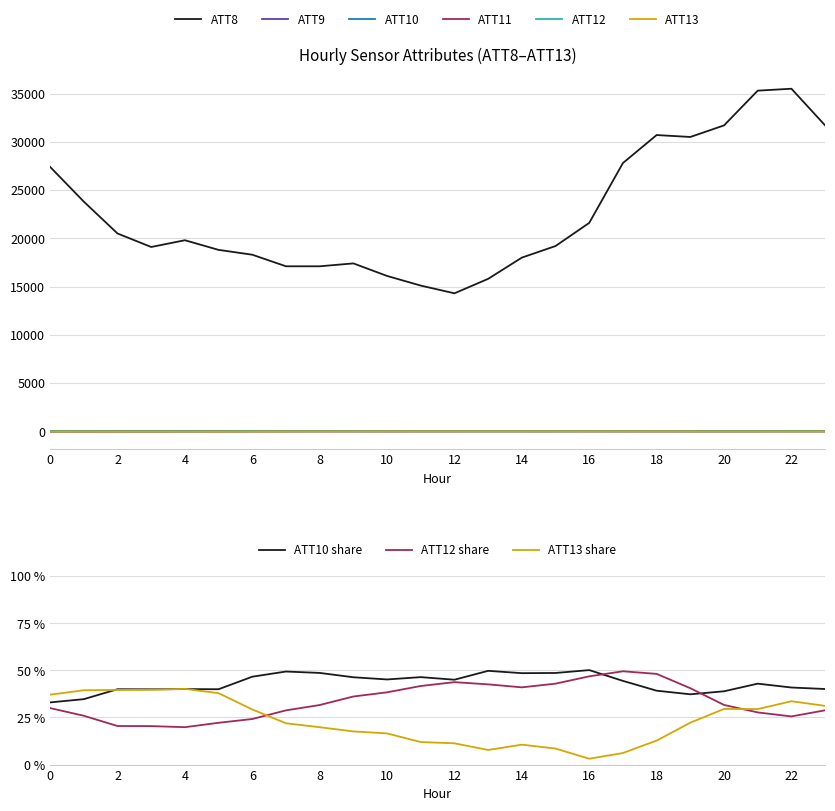

Which series has the largest total across all categories?

ATT8